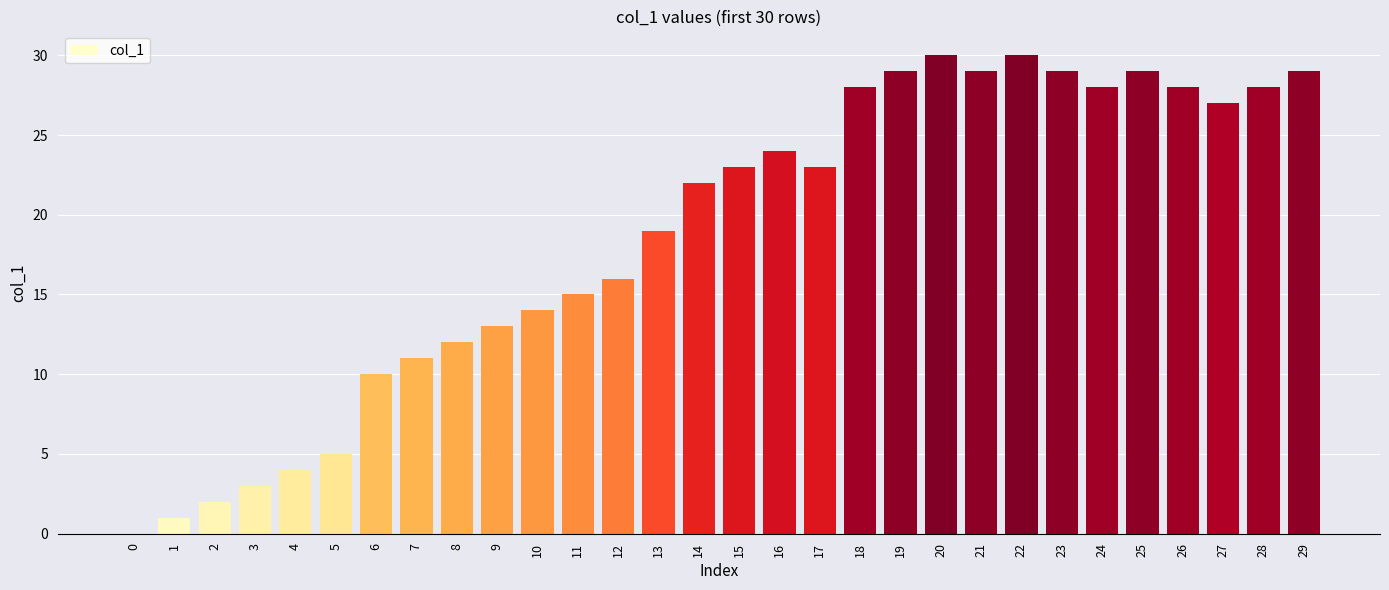

What is the change in value from 8 to 12?

+4